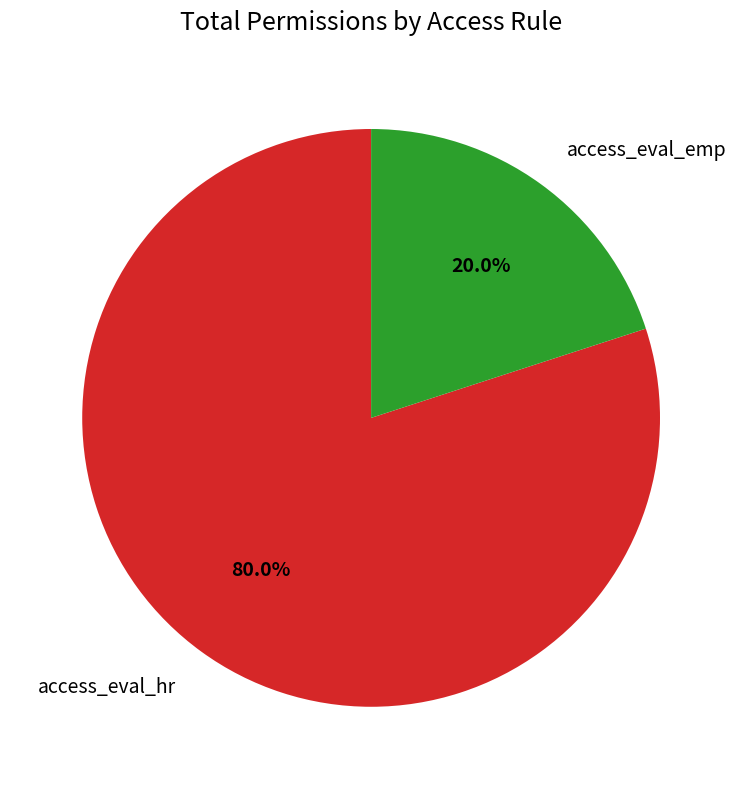

How much of the chart is everything except access_eval_emp?

80.0%